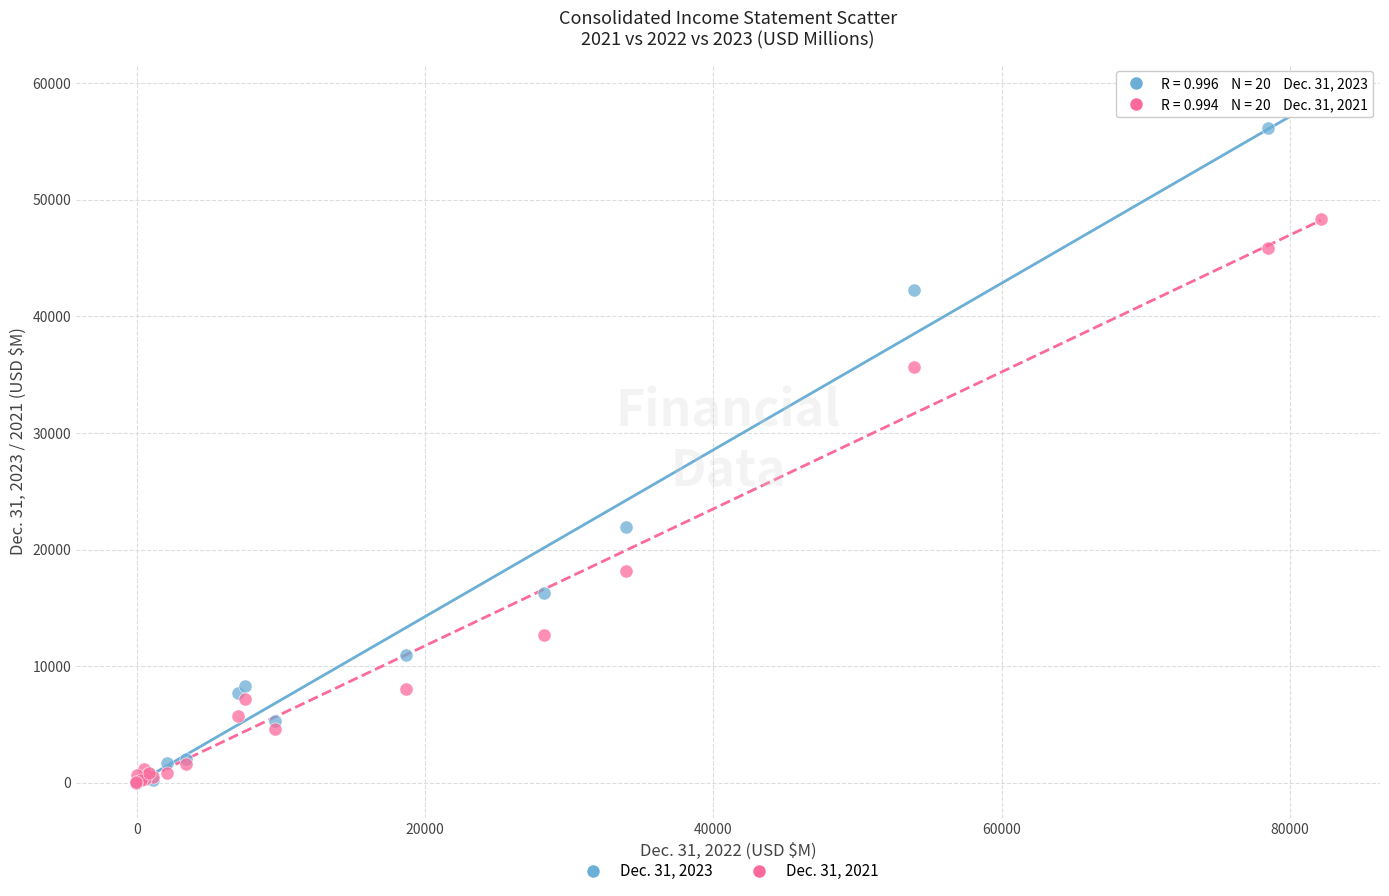

What are all the series names shown in the legend?

Dec. 31, 2023, Dec. 31, 2021